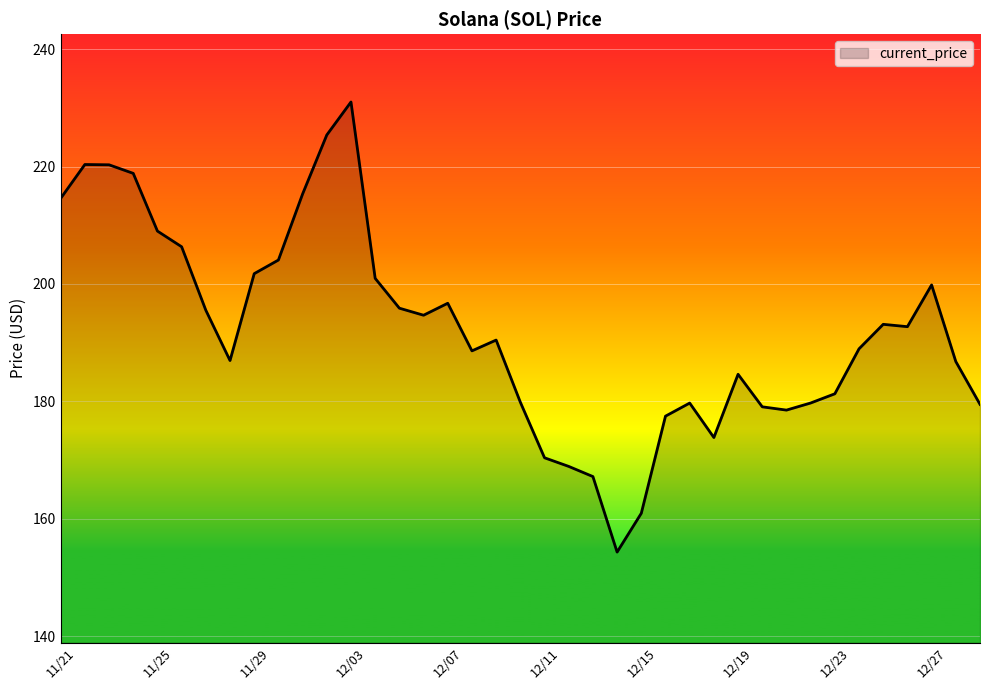

What is the minimum value shown in the chart?

154.3